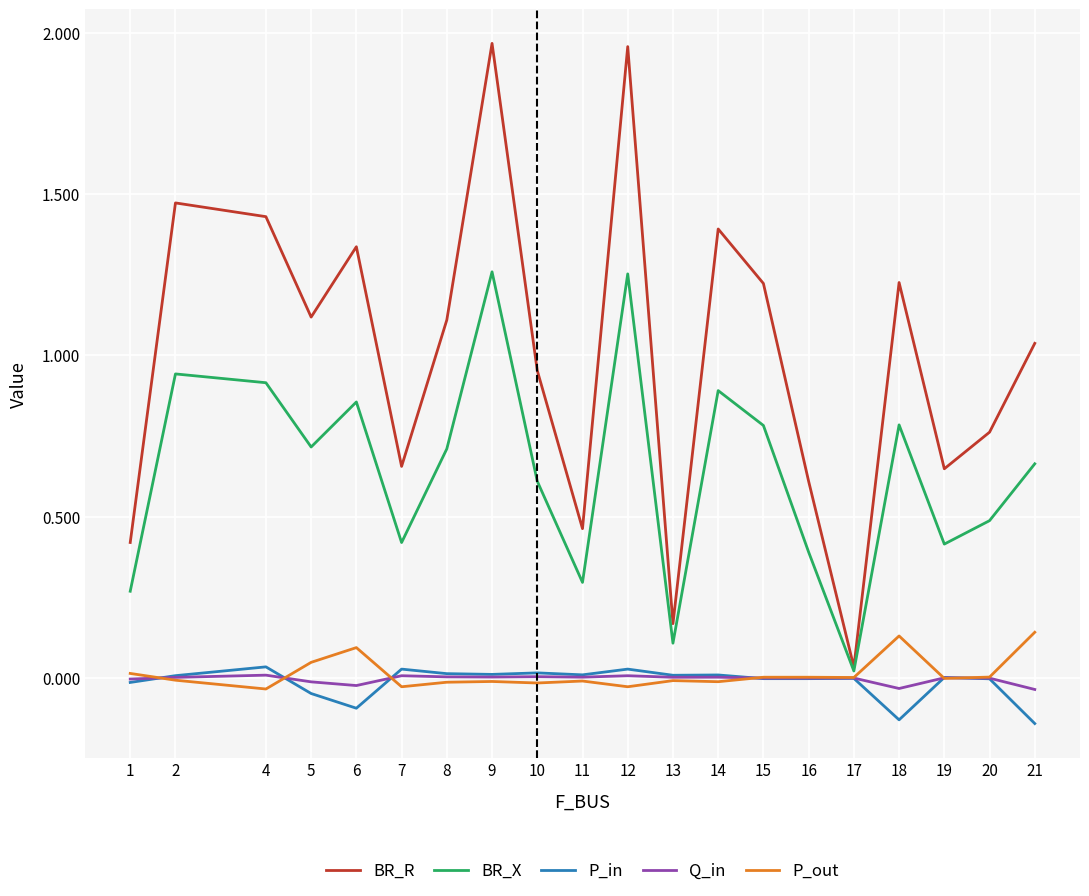

Is the value of Q_in at 19 greater than the value of BR_R at 4?

No